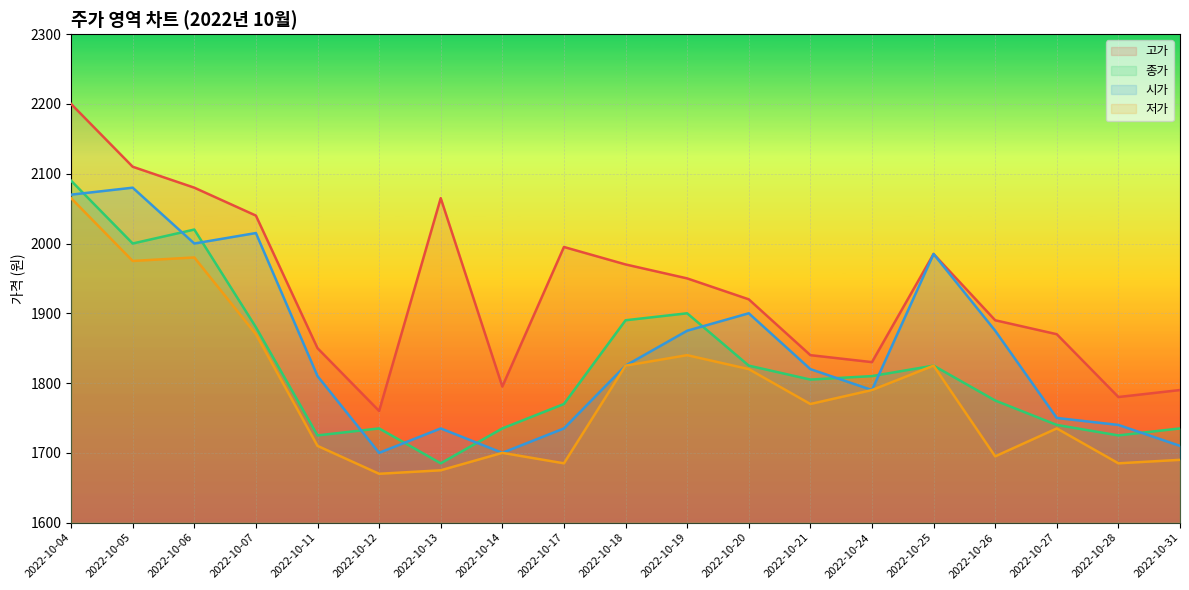

At how many categories does at least one series exceed 1813?

15